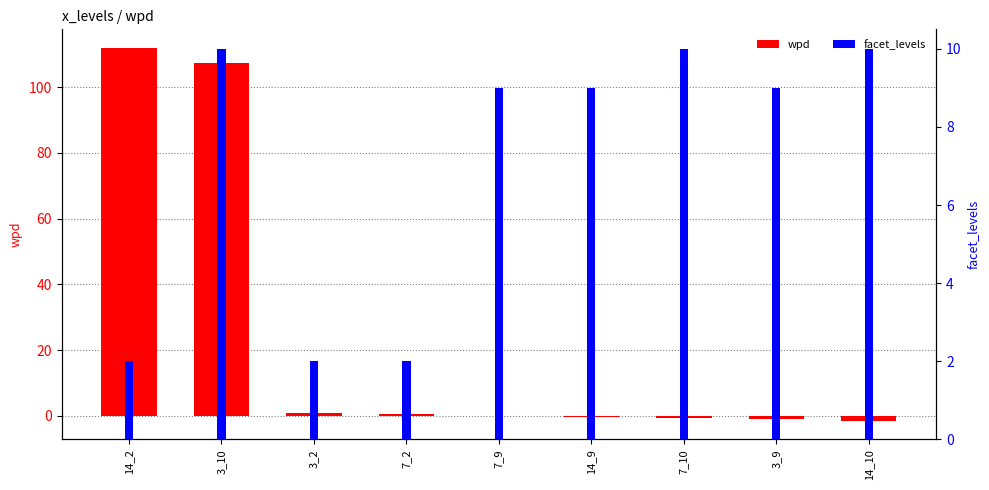

Is it true that wpd equals 107.2 at 3_10?

True